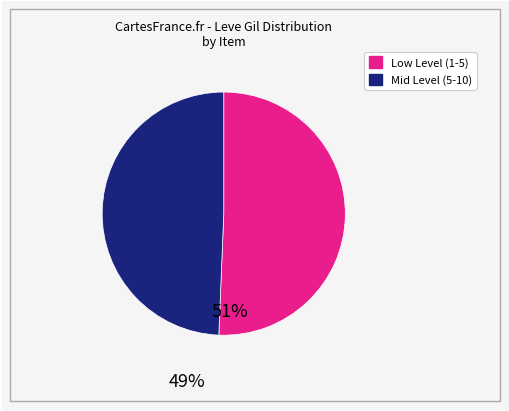

Does any single category account for the majority?

Yes